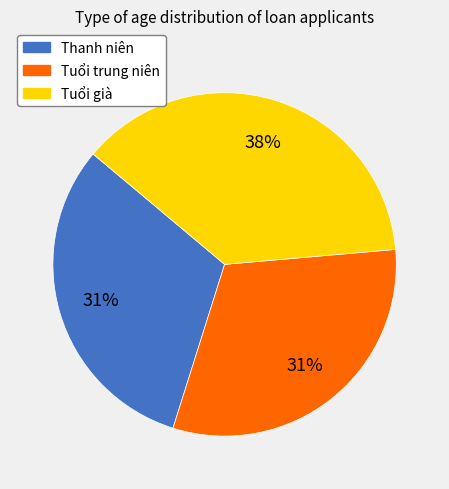

What is the largest slice in the pie chart?

Tuổi già